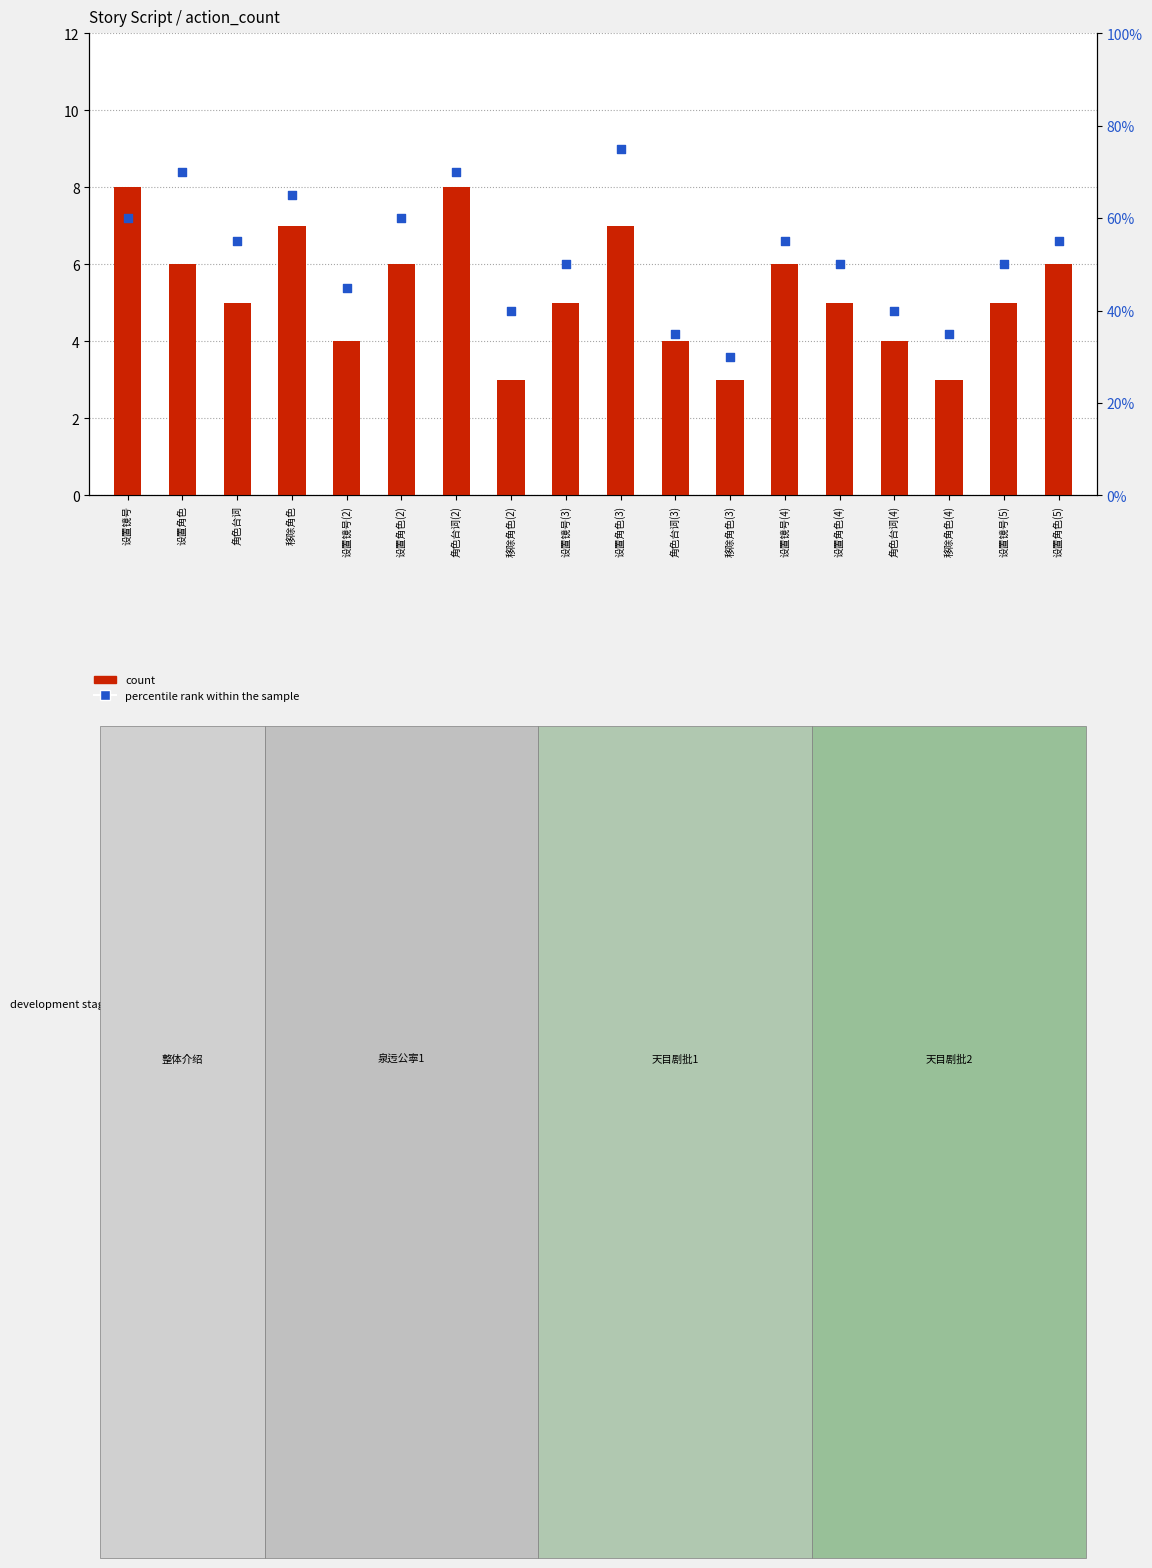

Is the value of percentile rank within the sample at 设置镜号(5) greater than the value of count at 设置镜号(5)?

Yes